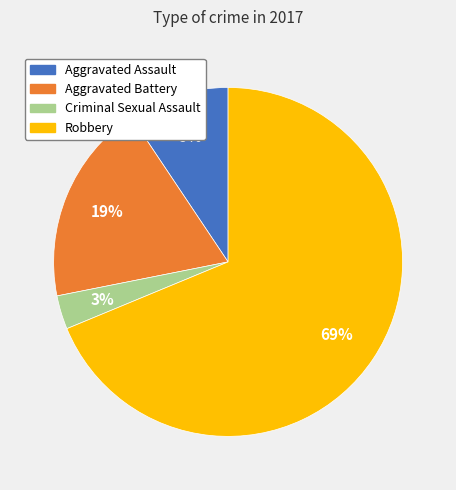

How many slices are in this pie chart?

4